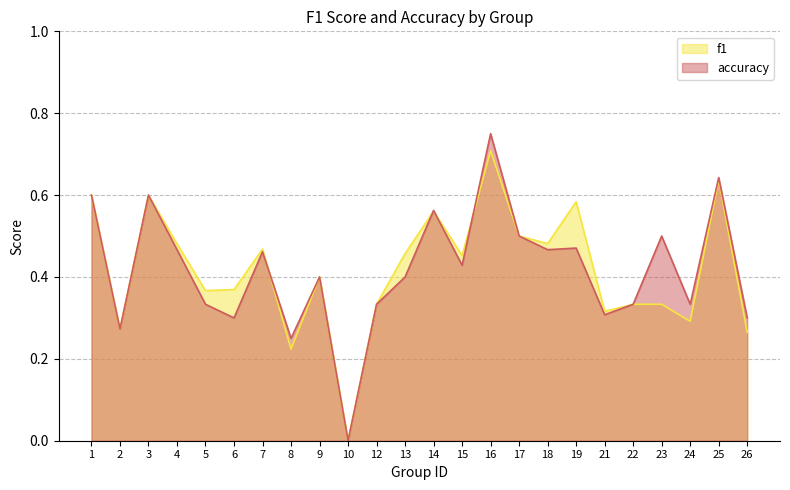

List the series in order of their overall mean, lowest first.

accuracy, f1